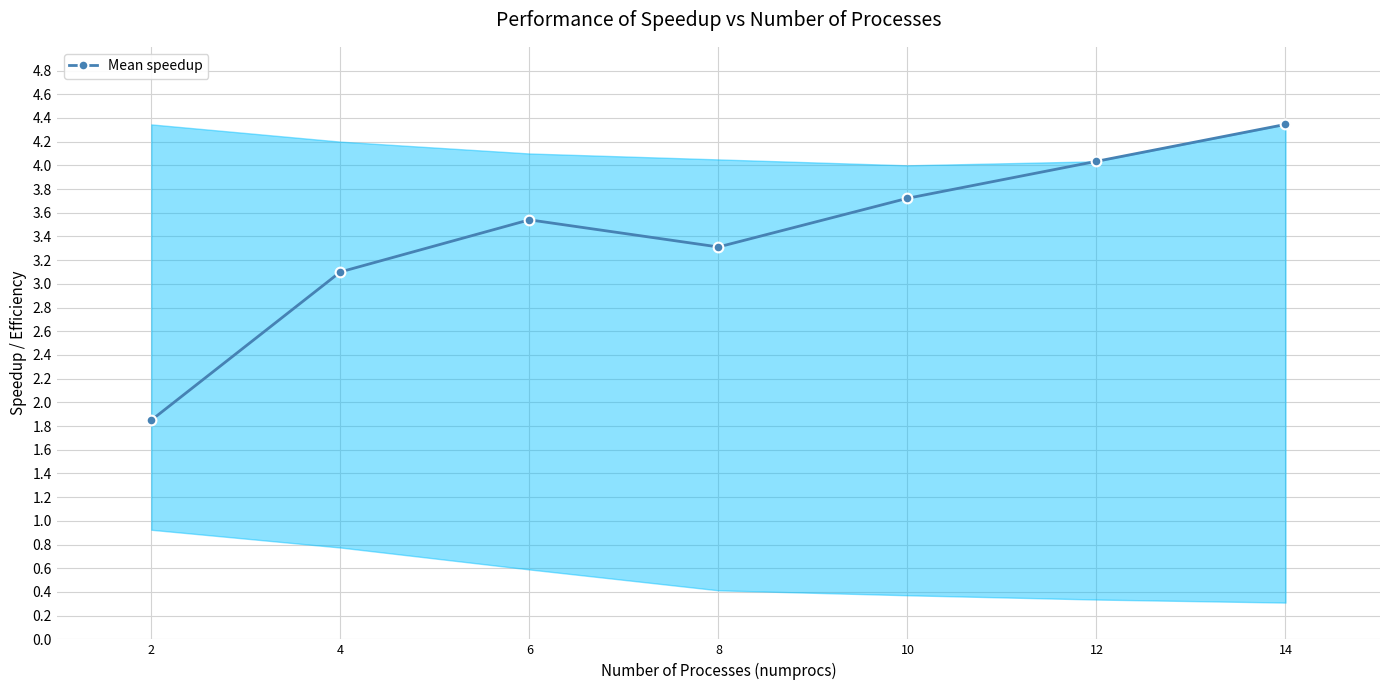

What is the ratio of the value at 4 to the value at 8?

0.9